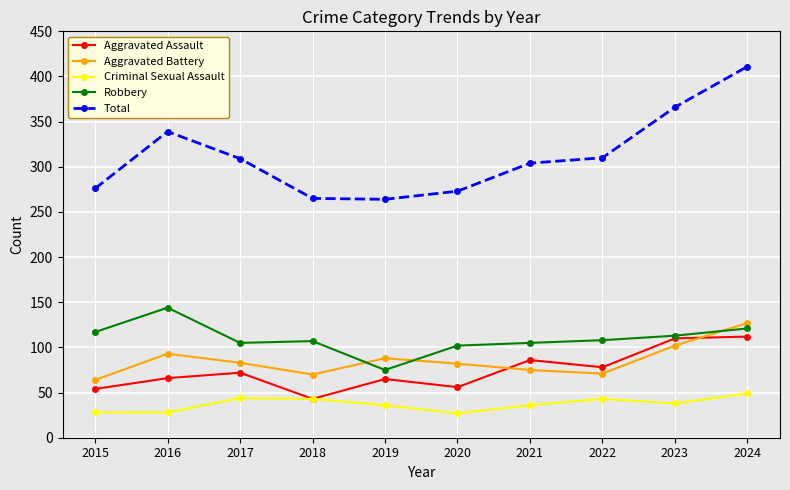

How many data points in Aggravated Battery are less than 83?

5